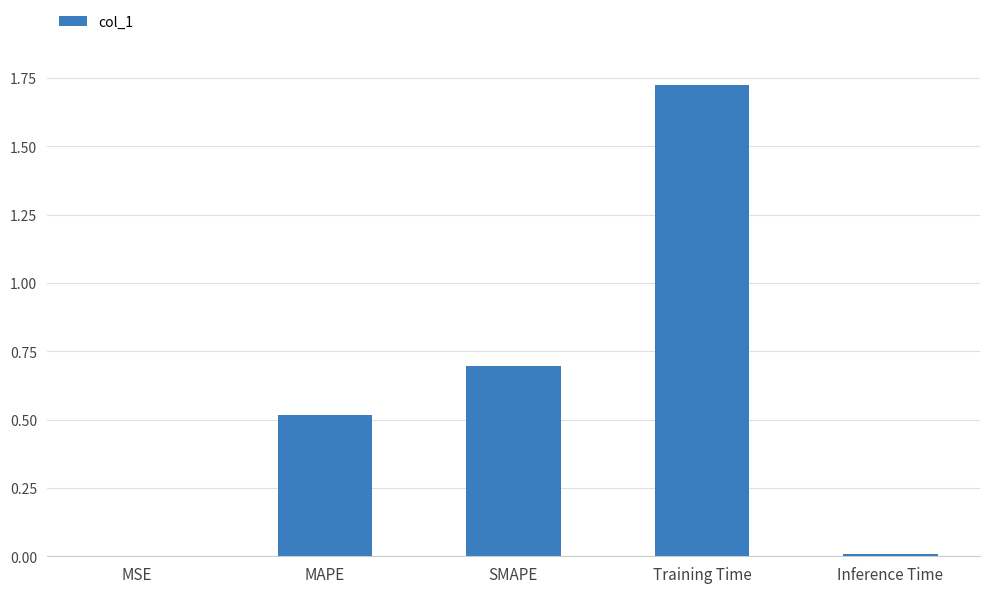

What is the sum of the values at MAPE and SMAPE?

1.2